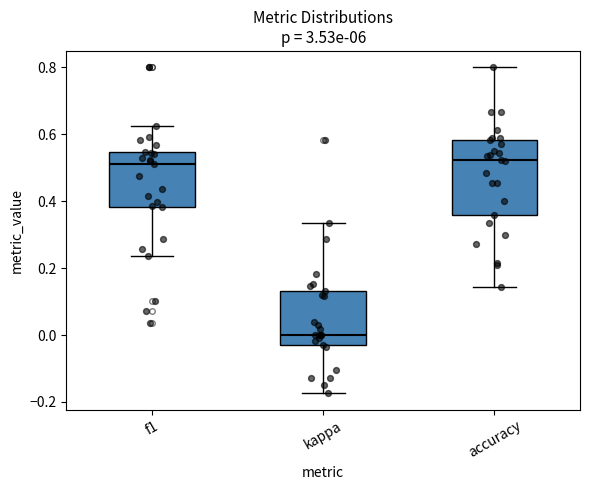

Reading left to right, transcribe this box plot: for each box, give where its median line is, the range the box spans, and where its two whiskers end, as read against the y-axis. The values are not printed on the chart, so give them approximately, as read against the axis.

f1: median 0.52, box 0.38 to 0.54, whiskers 0.24 to 0.62
kappa: median 0.00, box -0.04 to 0.14, whiskers -0.18 to 0.34
accuracy: median 0.52, box 0.36 to 0.58, whiskers 0.14 to 0.80